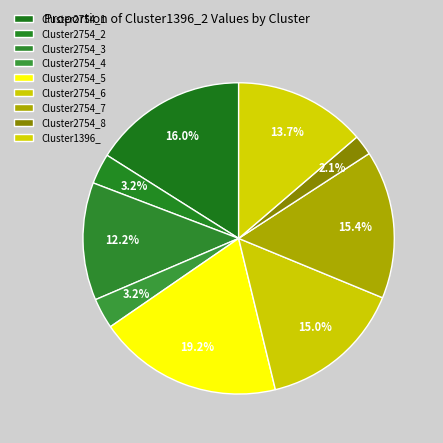

Does any single category account for the majority?

No